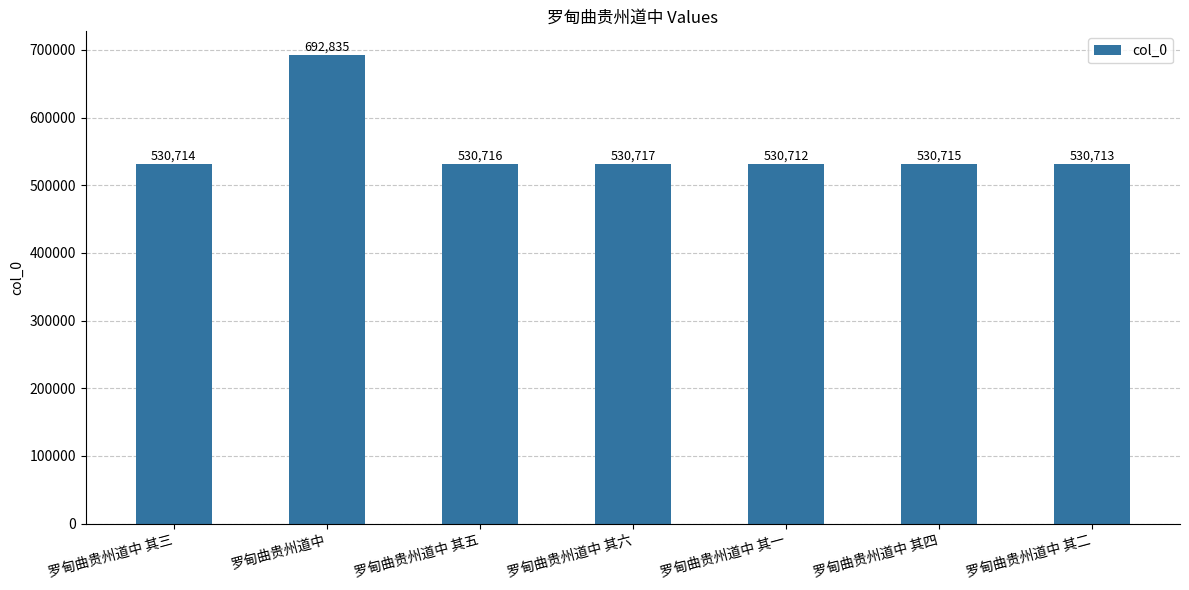

The chart shows a value of 530715 at 罗甸曲贵州道中 其四. True or false?

True